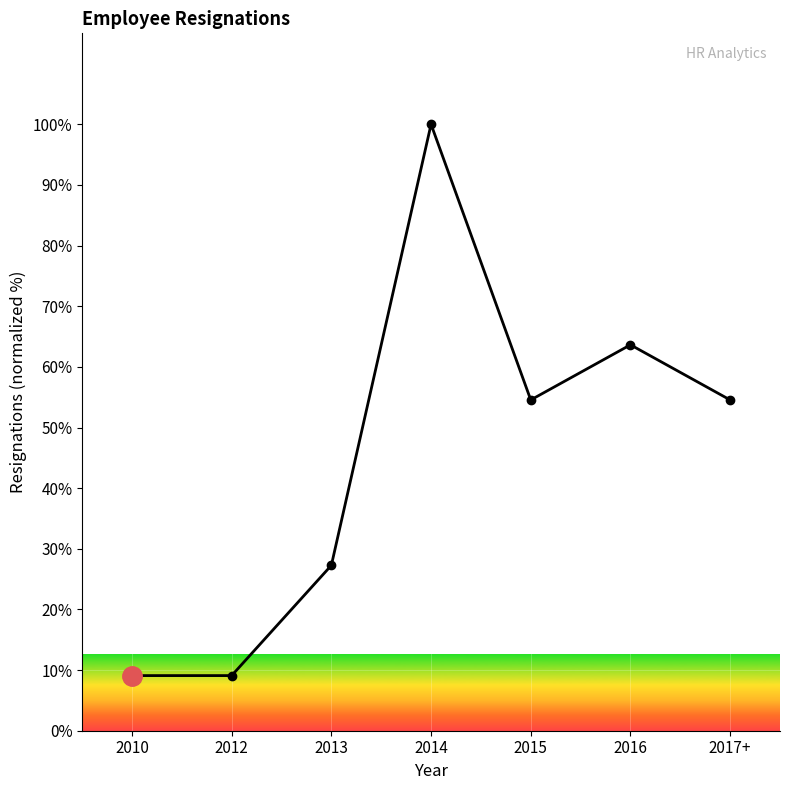

Approximately how many times larger is the value at 2014 compared to 2010?

11.0